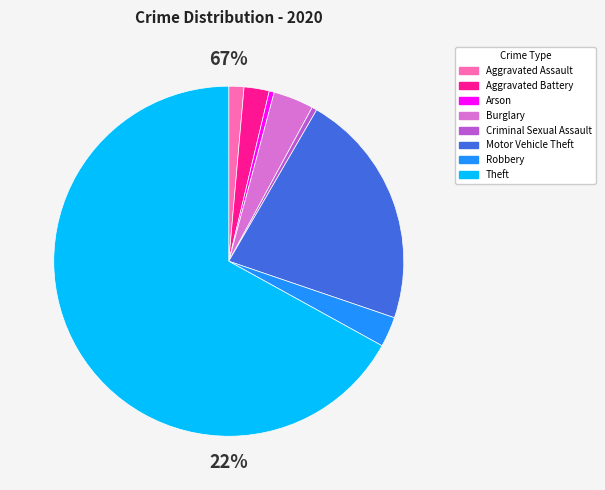

To the nearest percent, what is the difference between the largest and smallest slice percentages?

67%